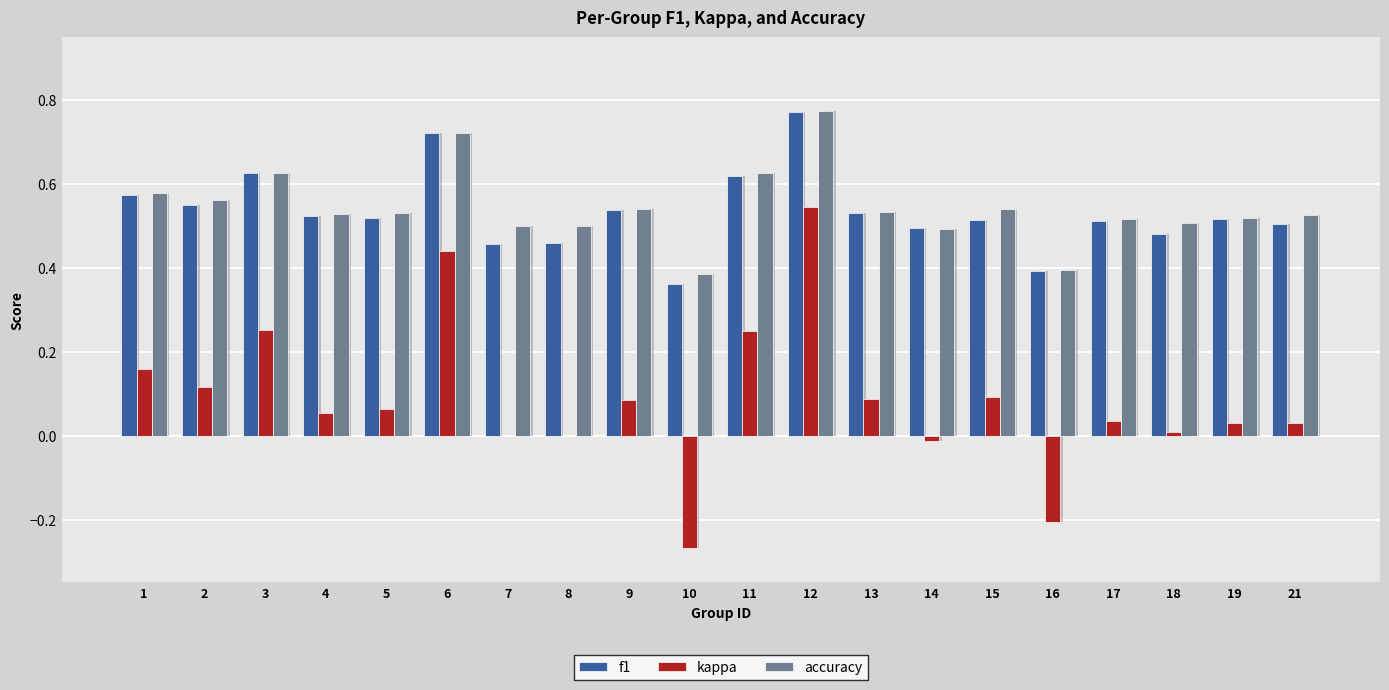

Is the value of f1 at 16 greater than the value of kappa at 13?

Yes